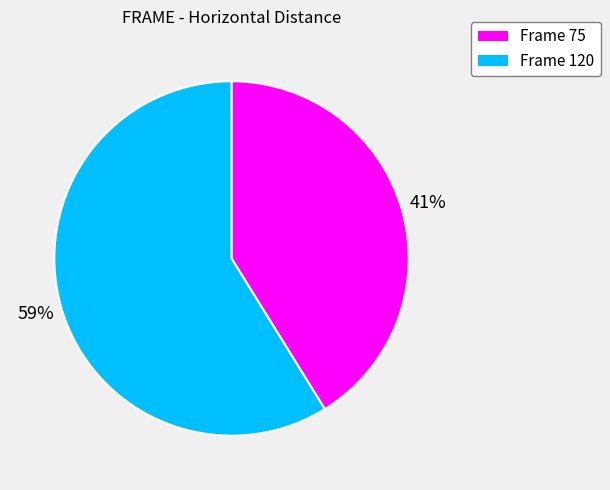

Does any single category account for the majority?

Yes